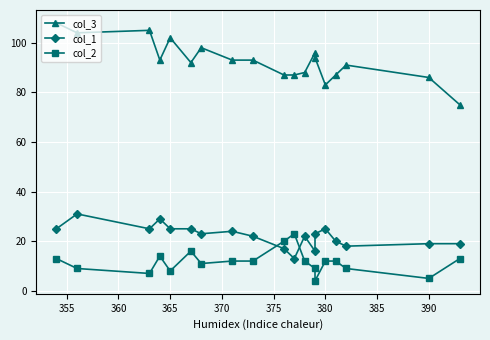

How many lines are shown in the chart?

3